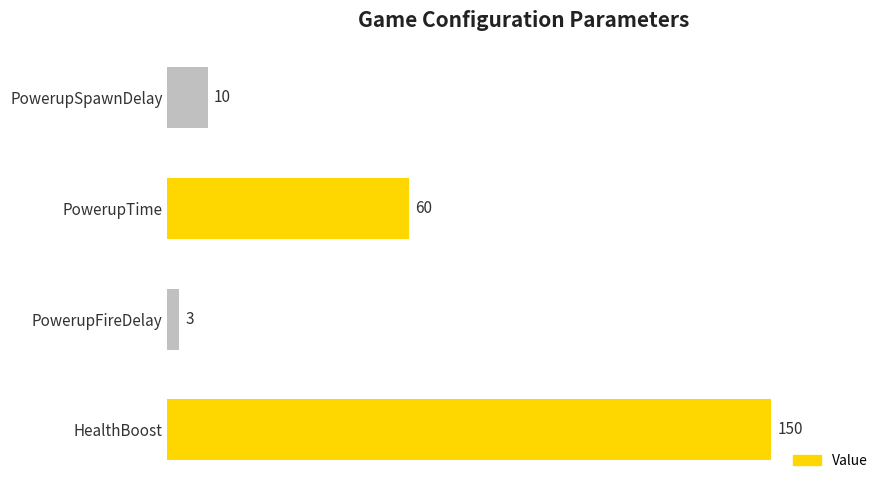

How many data points does each series have?

4